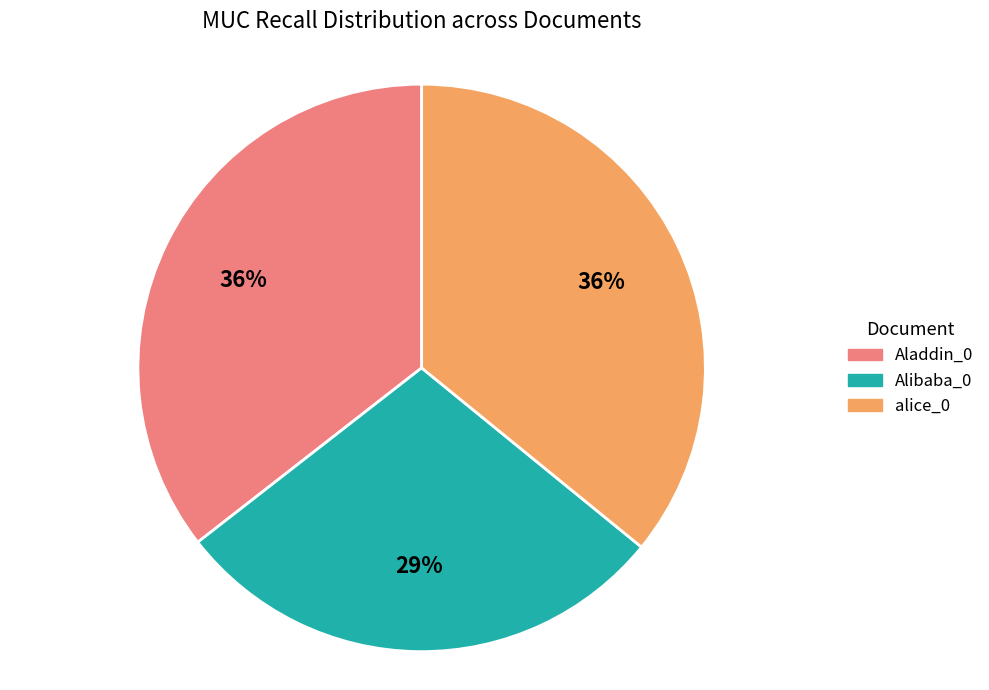

Is the sum of Aladdin_0 and Alibaba_0 greater than half?

Yes